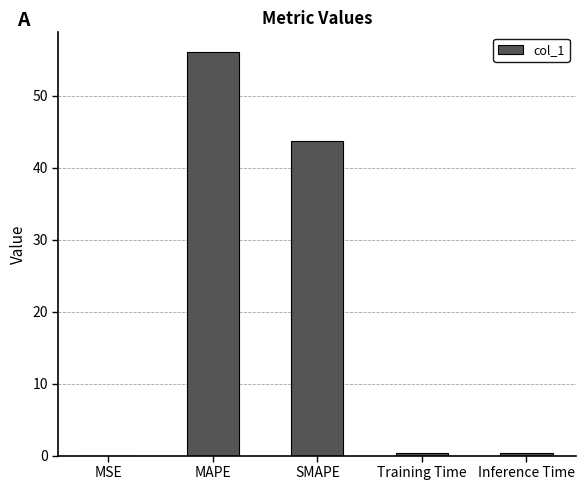

What is the approximate value at SMAPE?

43.8